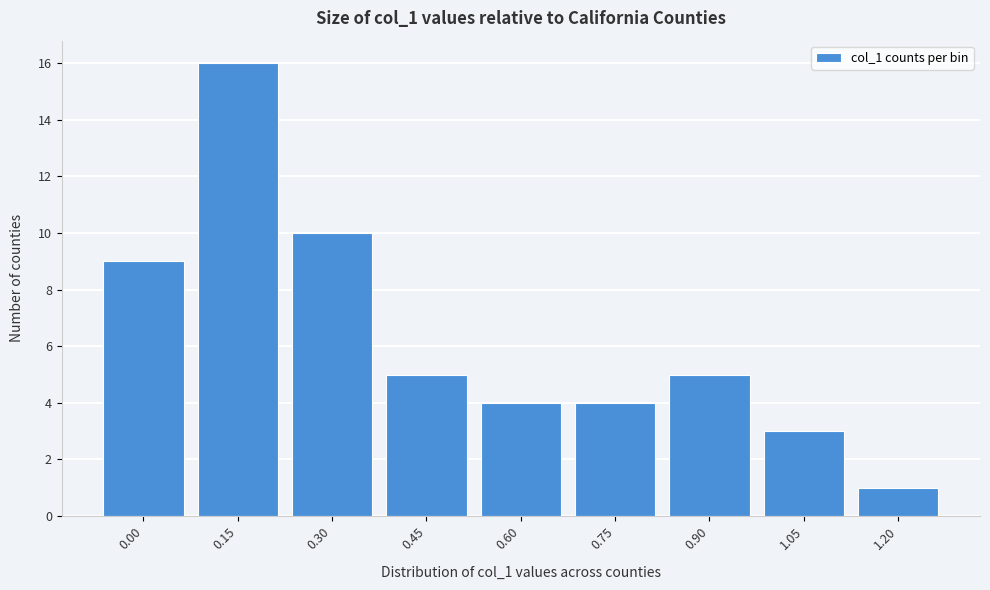

Reading right to left, transcribe all the data shown in this chart.

1	3	5	4	4	5	10	16	9